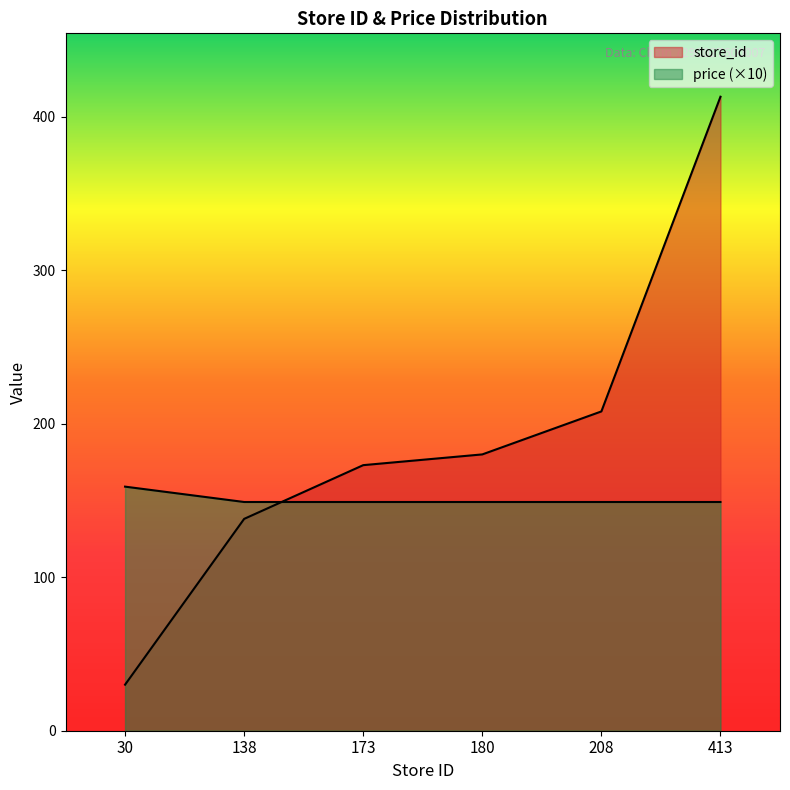

How many data points does each series have?

6